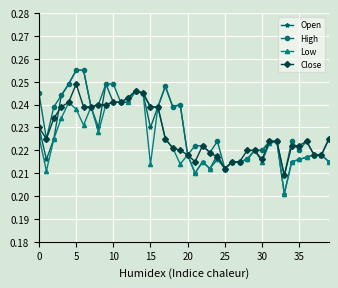

At how many categories does at least one series exceed 0?

40